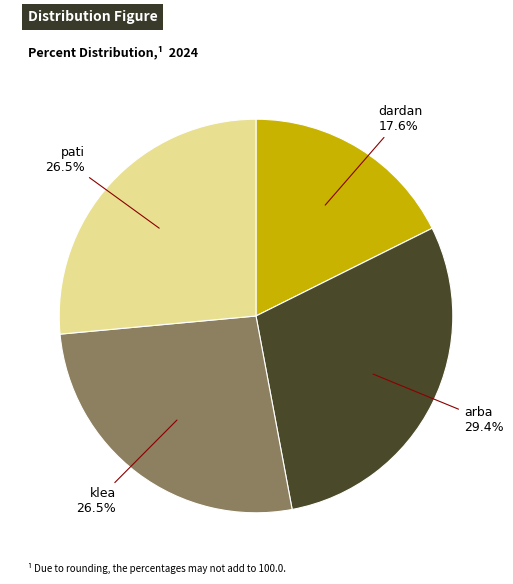

To the nearest percent, what is the difference between the klea and dardan slice percentages?

9%